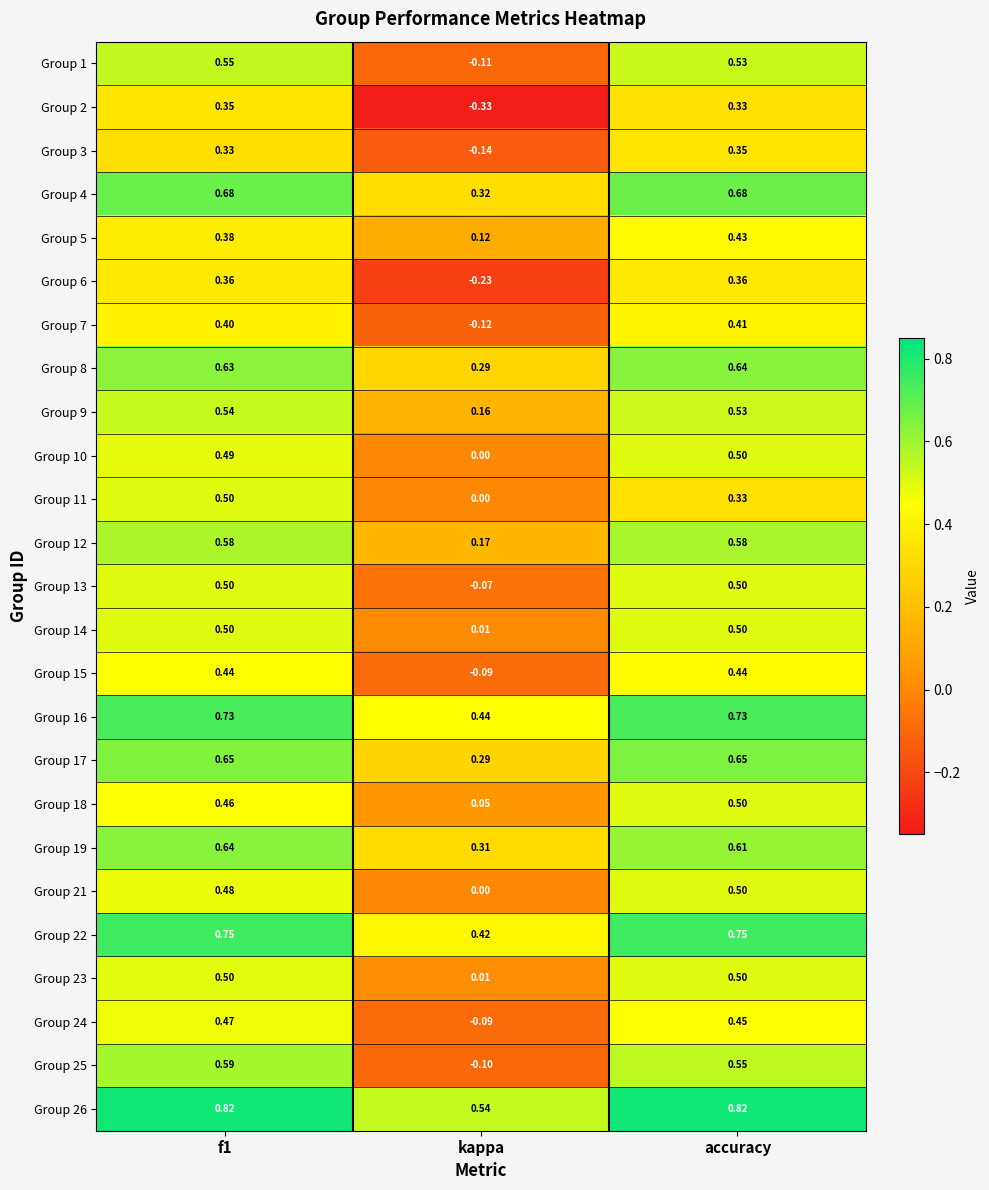

At which category is the sum across all series the highest?

f1